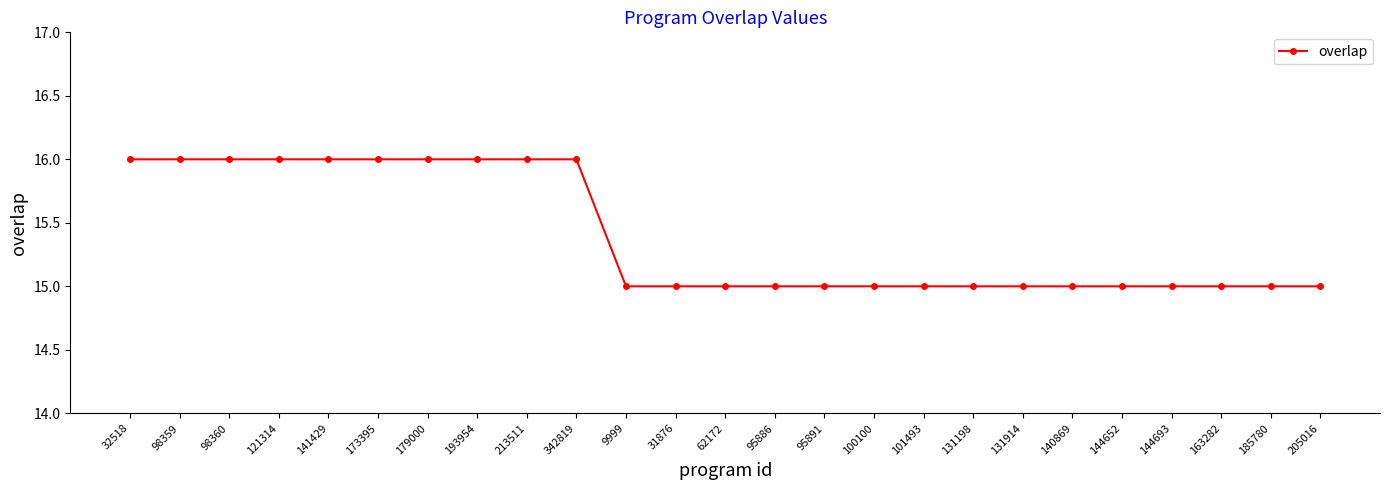

What is the average value?

15